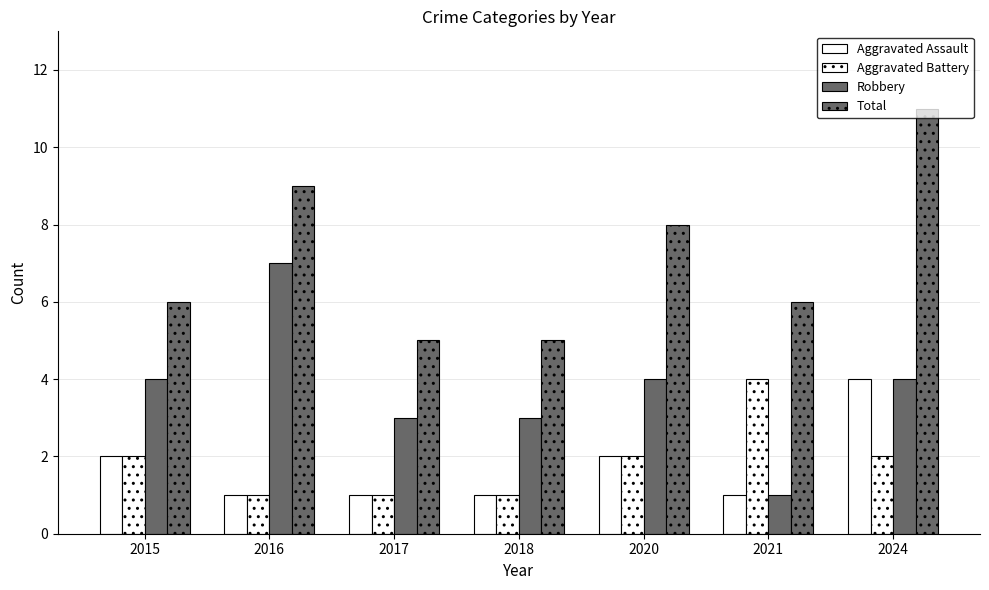

The value of Robbery at 2020 is 4. True or false?

True